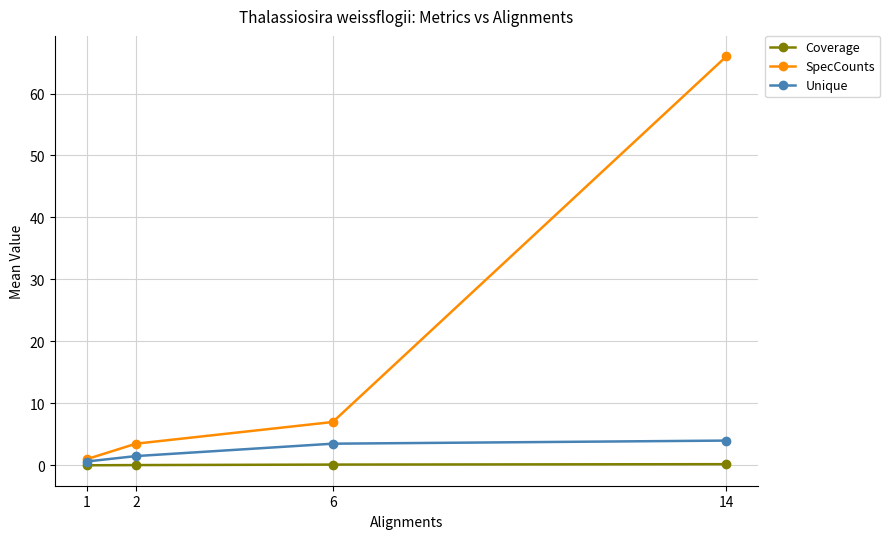

True or false: Coverage has a value of 0.0 at 2.

True